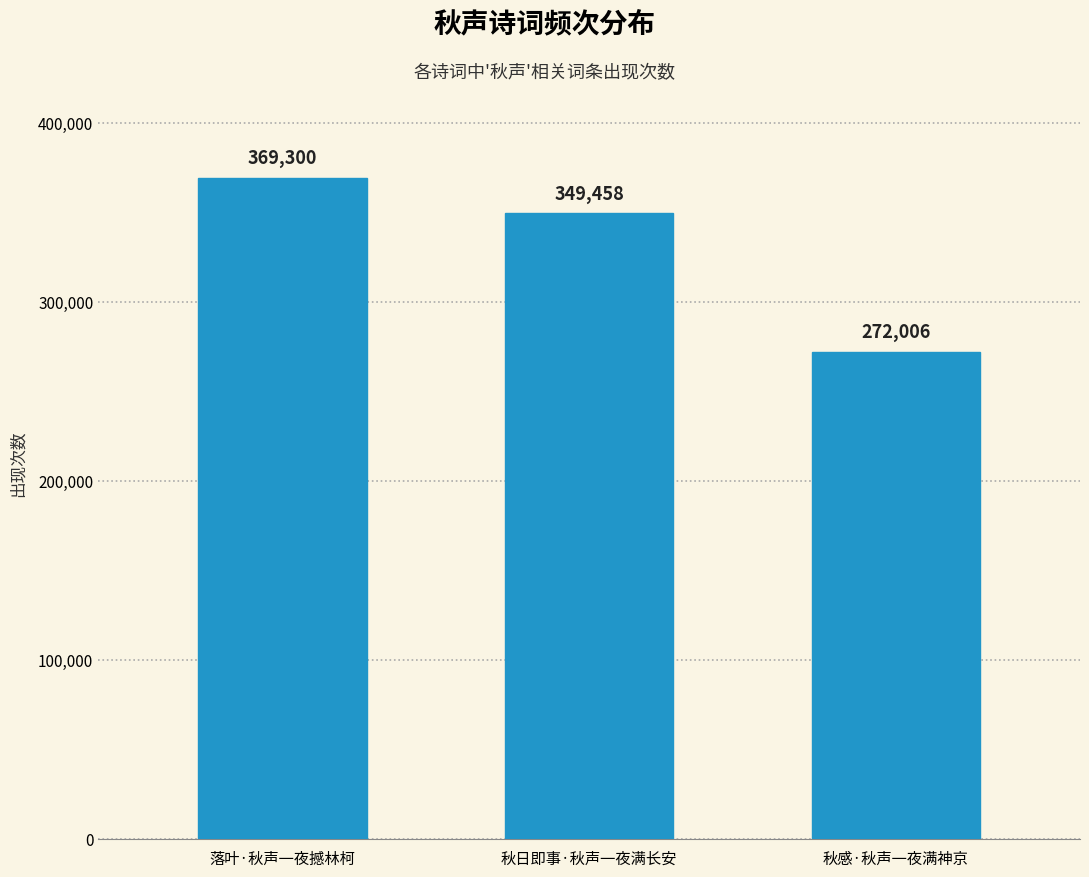

Rank the categories by value from highest to lowest.

落叶·秋声一夜撼林柯, 秋日即事·秋声一夜满长安, 秋感·秋声一夜满神京